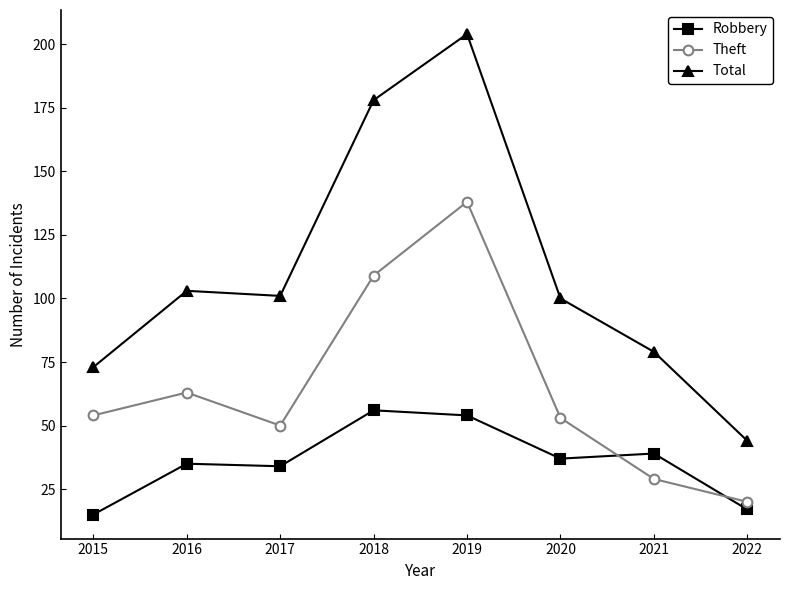

Reading left to right, list all the values displayed in this chart.

Robbery: 15	35	34	56	54	37	39	17
Theft: 54	63	50	109	138	53	29	20
Total: 73	103	101	178	204	100	79	44